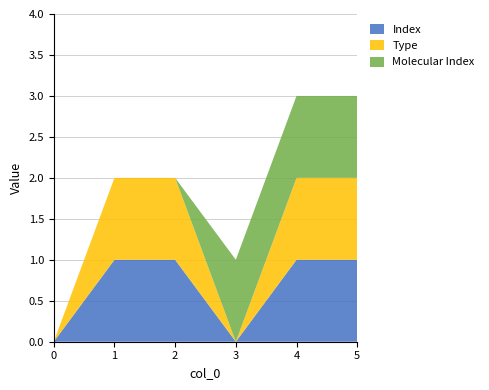

Reading left to right, transcribe all the data shown in this chart.

Index: 0	1	1	0	1	1
Type: 0	1	1	0	1	1
Molecular Index: 0	0	0	1	1	1